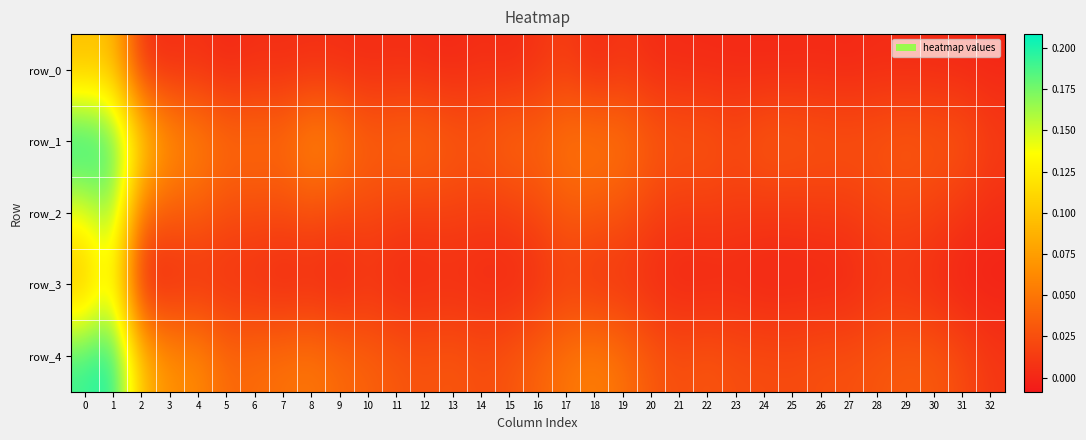

Is the value of row_1 at 31 greater than the value of row_4 at 26?

Yes